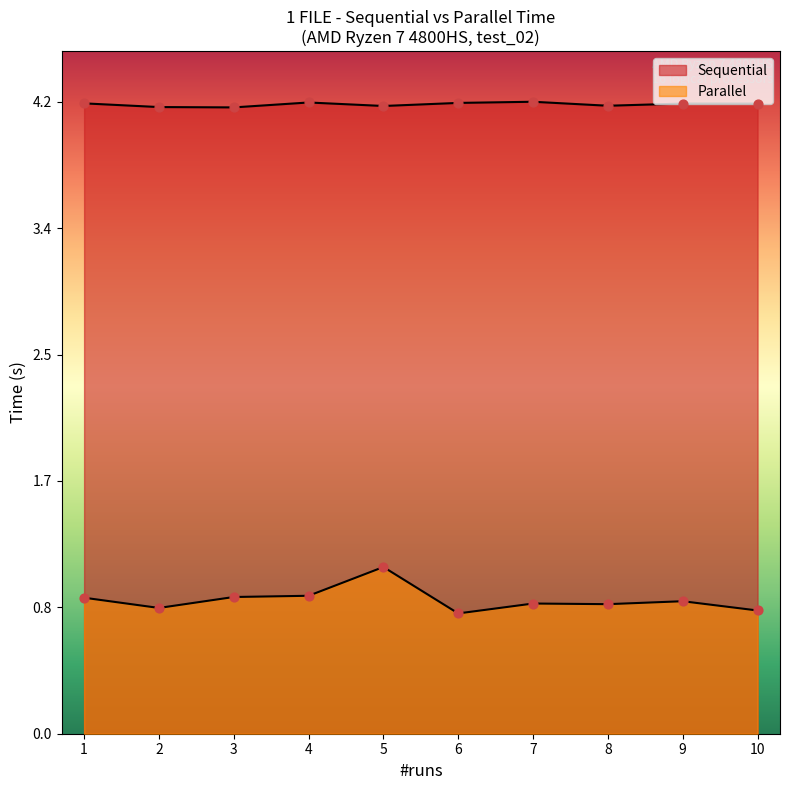

What are all the series names shown in the legend?

Sequential, Parallel